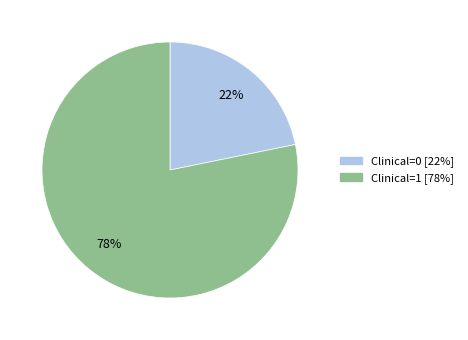

Which category has the biggest portion of the pie?

Clinical=1